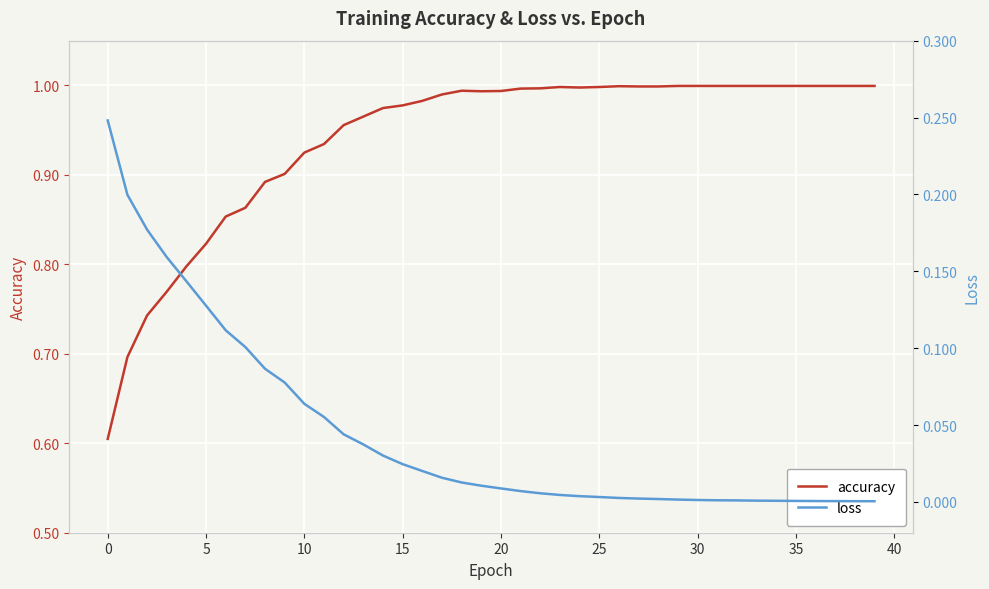

At which label does accuracy reach its peak?

29